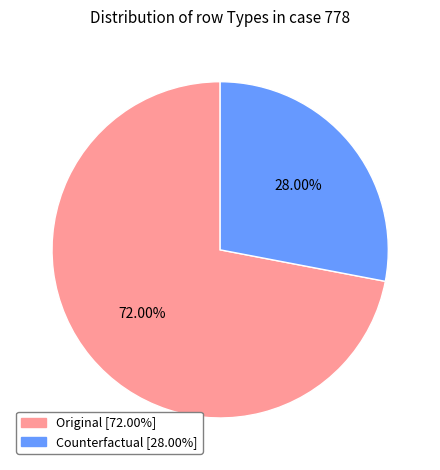

What percentage is the Original slice, to the nearest percent?

72%